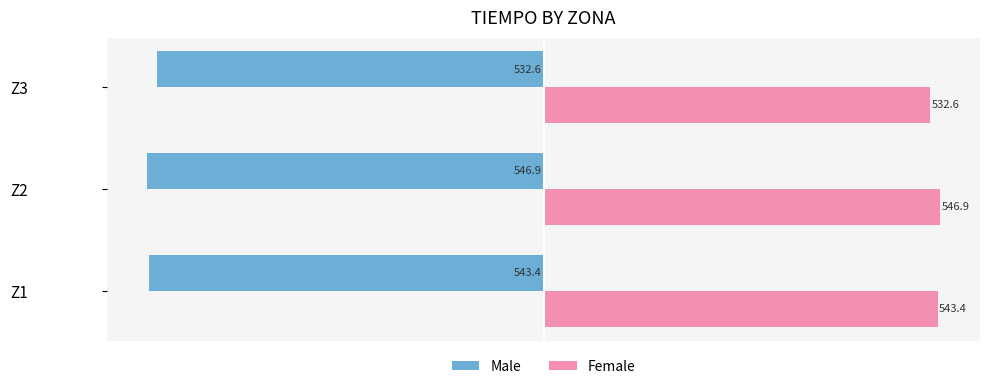

What is the greatest value displayed?

546.9